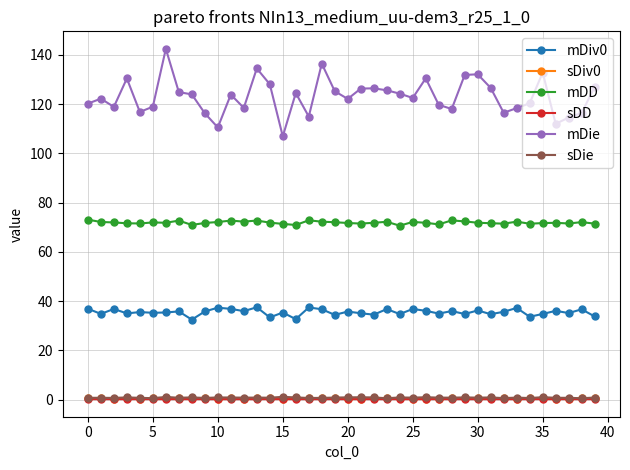

At how many categories does at least one series exceed 41?

40